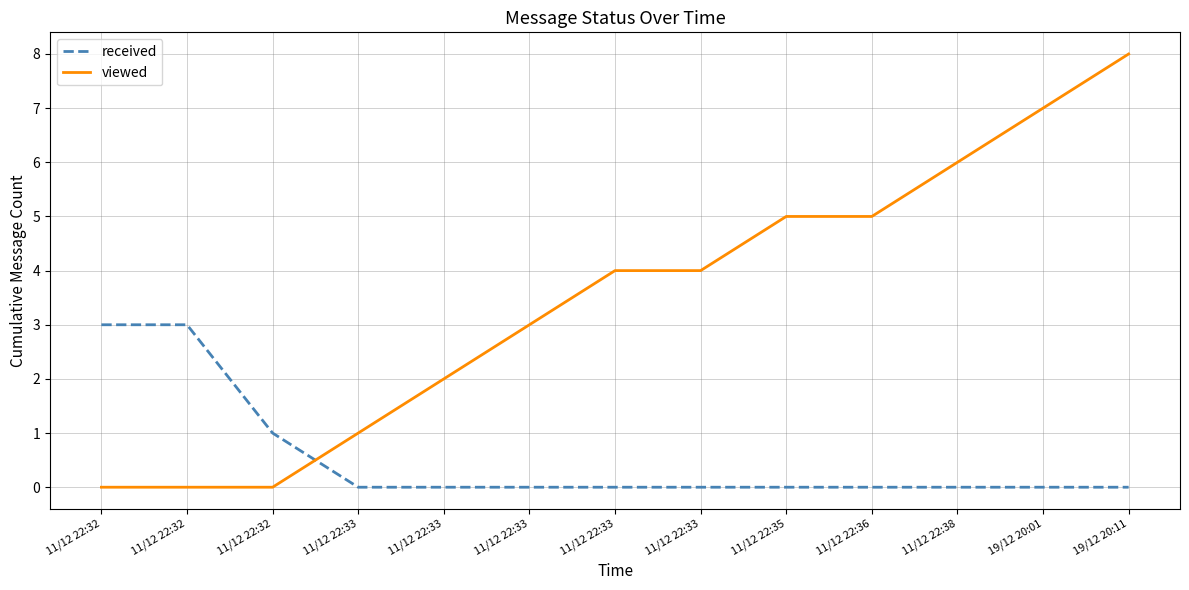

What is the maximum value shown in the chart?

8